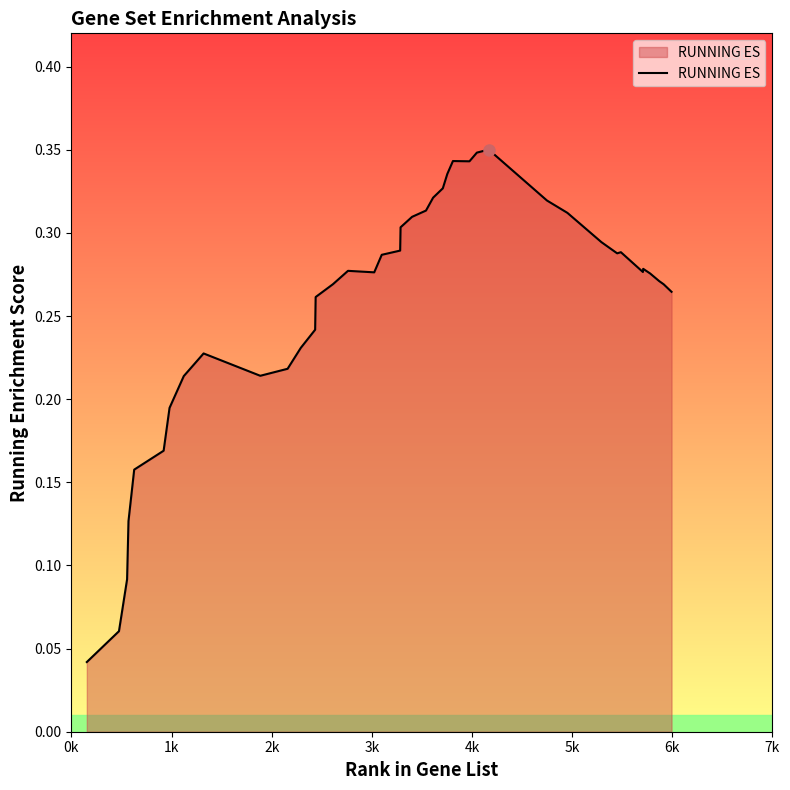

What is the label of the 38th point from the right?

2k